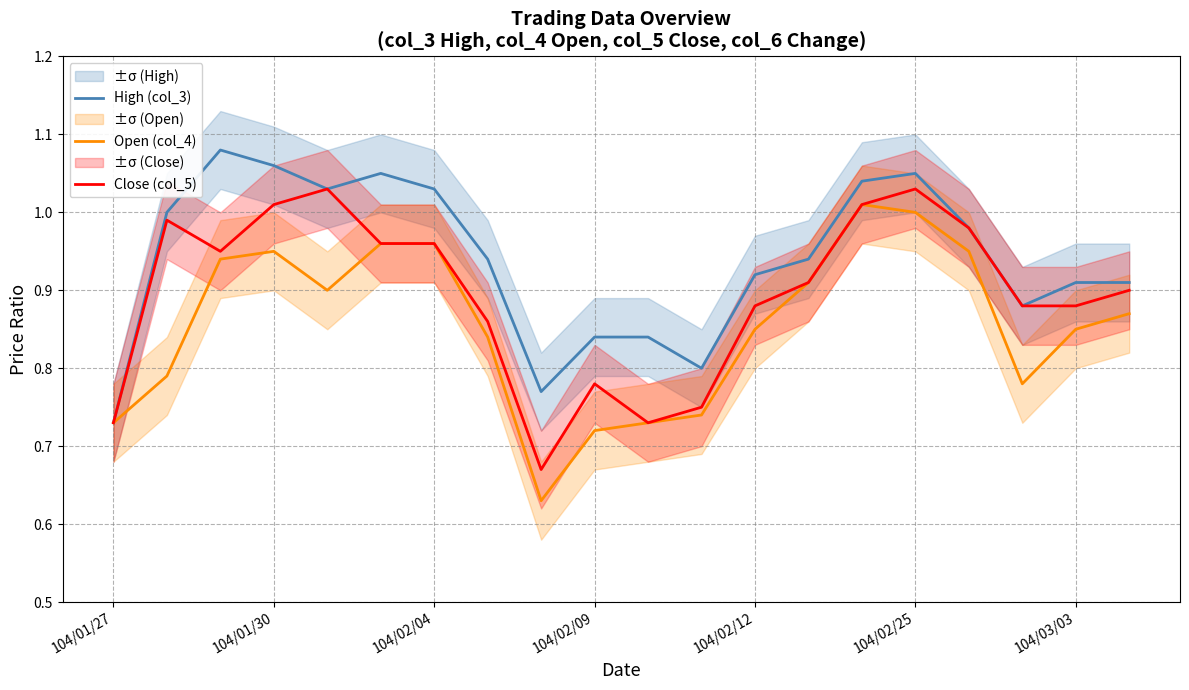

What is the average value of the High (col_3) series?

0.9